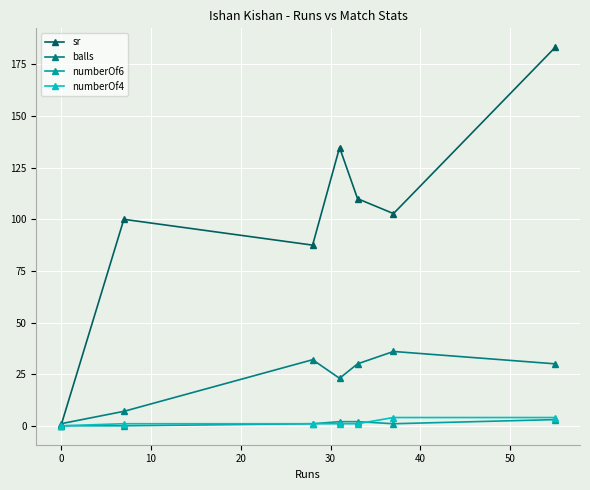

Which series has the widest spread of values?

sr